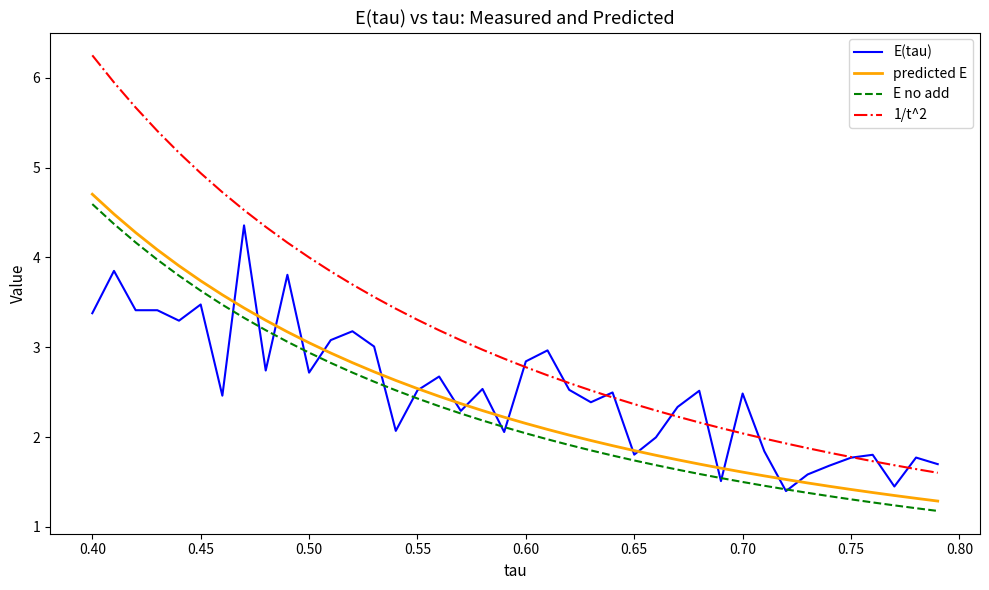

Which series has the largest total across all categories?

1/t^2